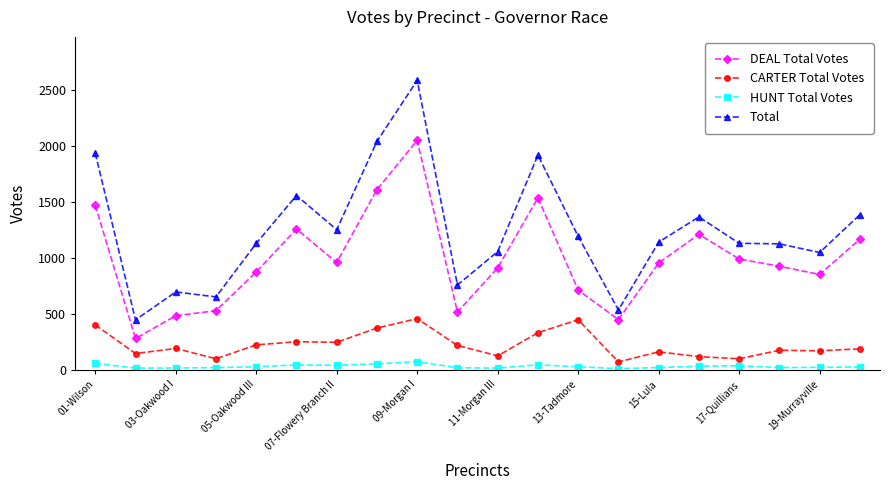

In Total, how many points are lower than both neighbors (excluding endpoints)?

6